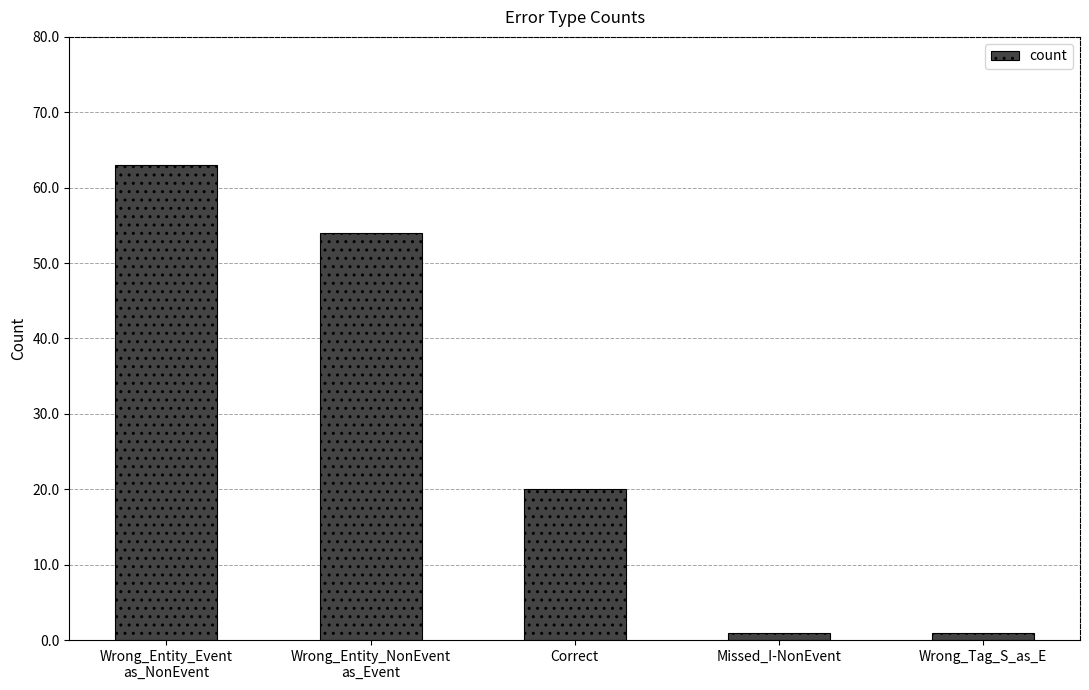

Which category has the highest value across all series?

Wrong_Entity_Event
as_NonEvent